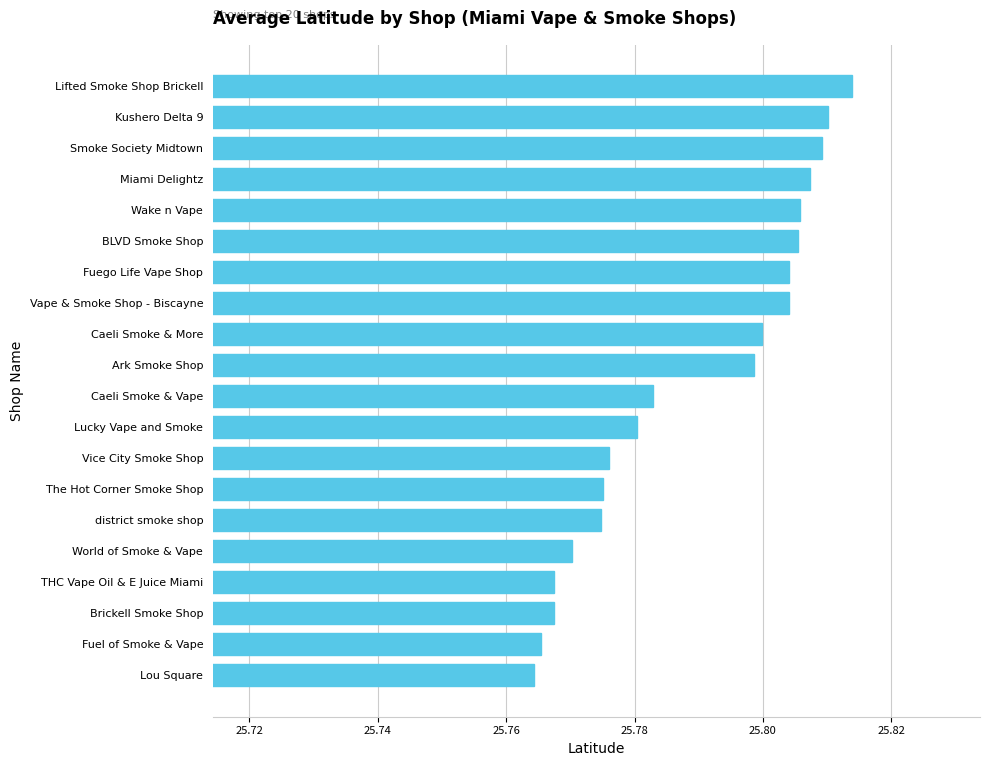

What is the sum of all values?

515.8